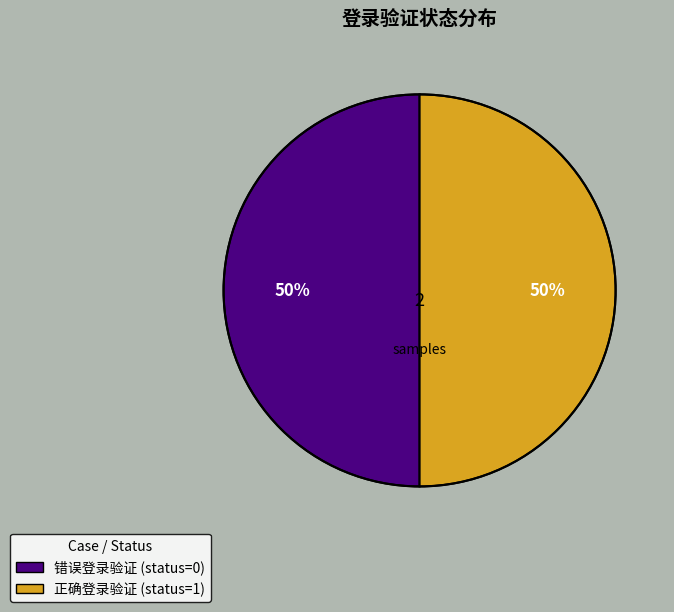

What is the ratio of the value at 错误登录验证 to the value at 正确登录验证?

1.0